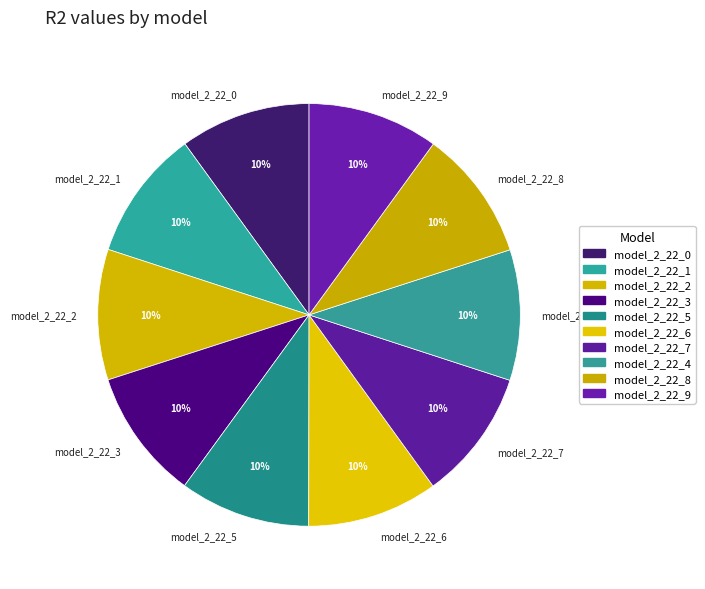

How many slices are in this pie chart?

10